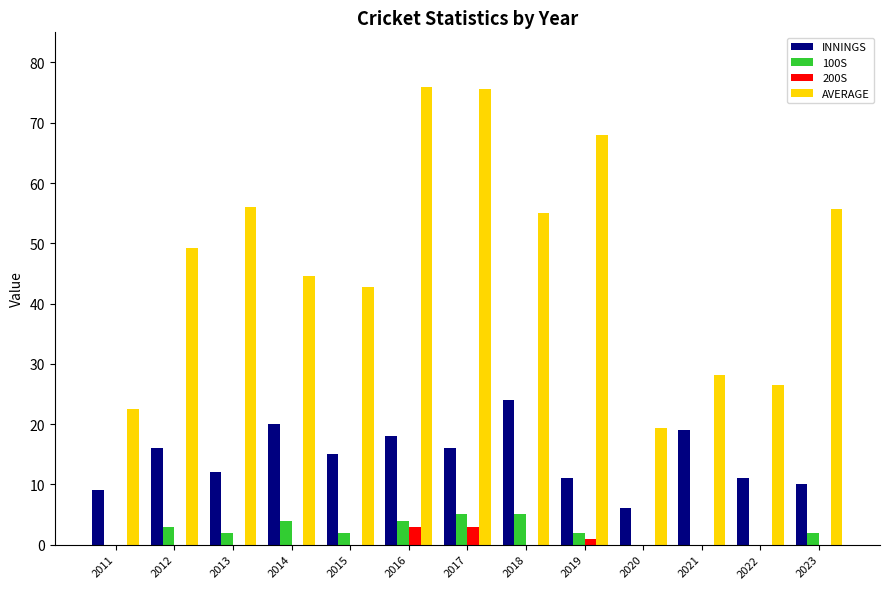

How many groups of bars are there?

13